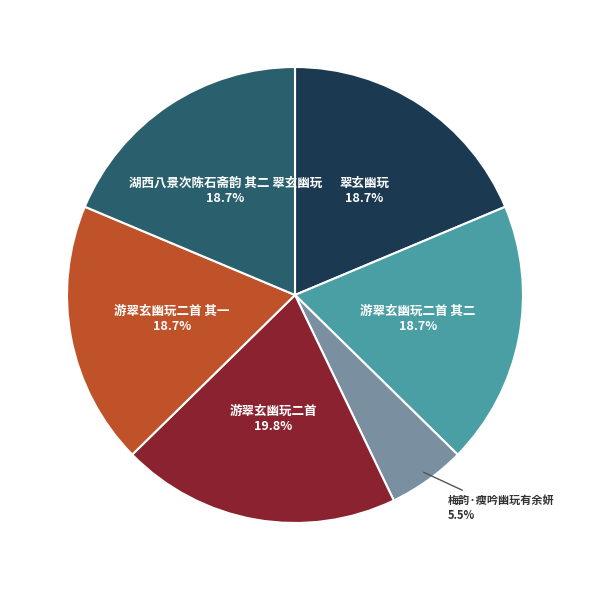

Is there a majority slice in this chart?

No